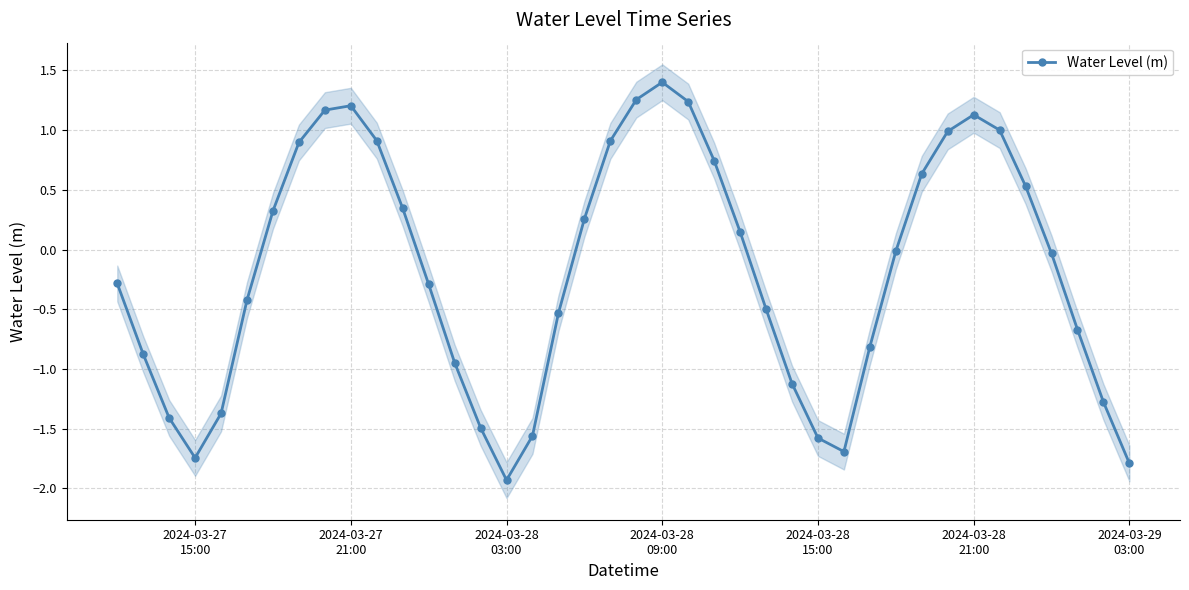

What is the minimum value for Water Level (m)?

-1.9